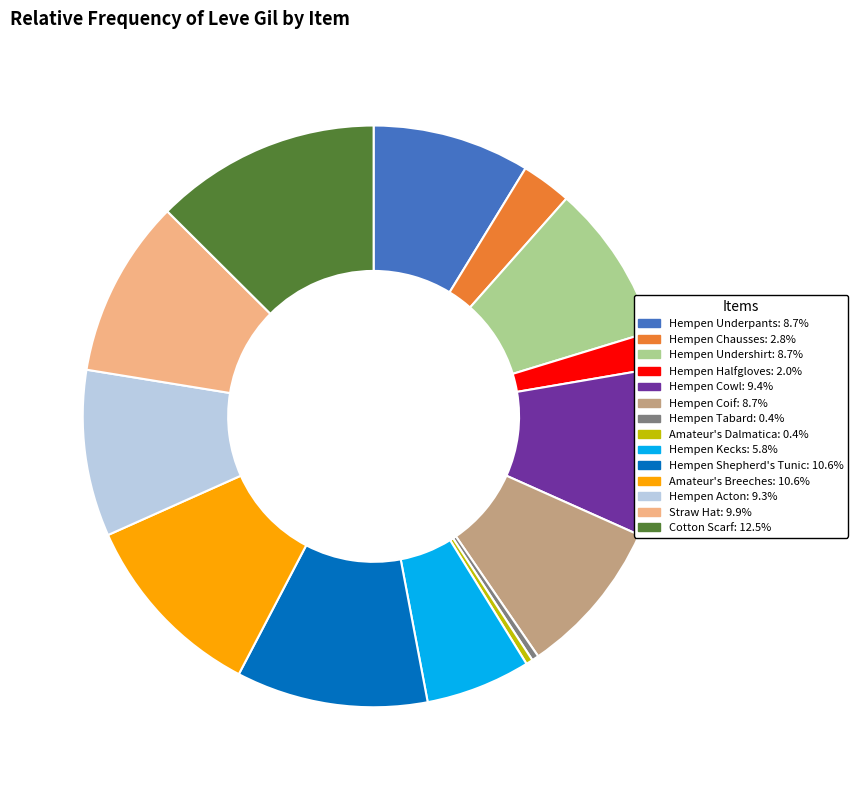

Is the sum of Hempen Chausses and Amateur's Breeches greater than half?

No